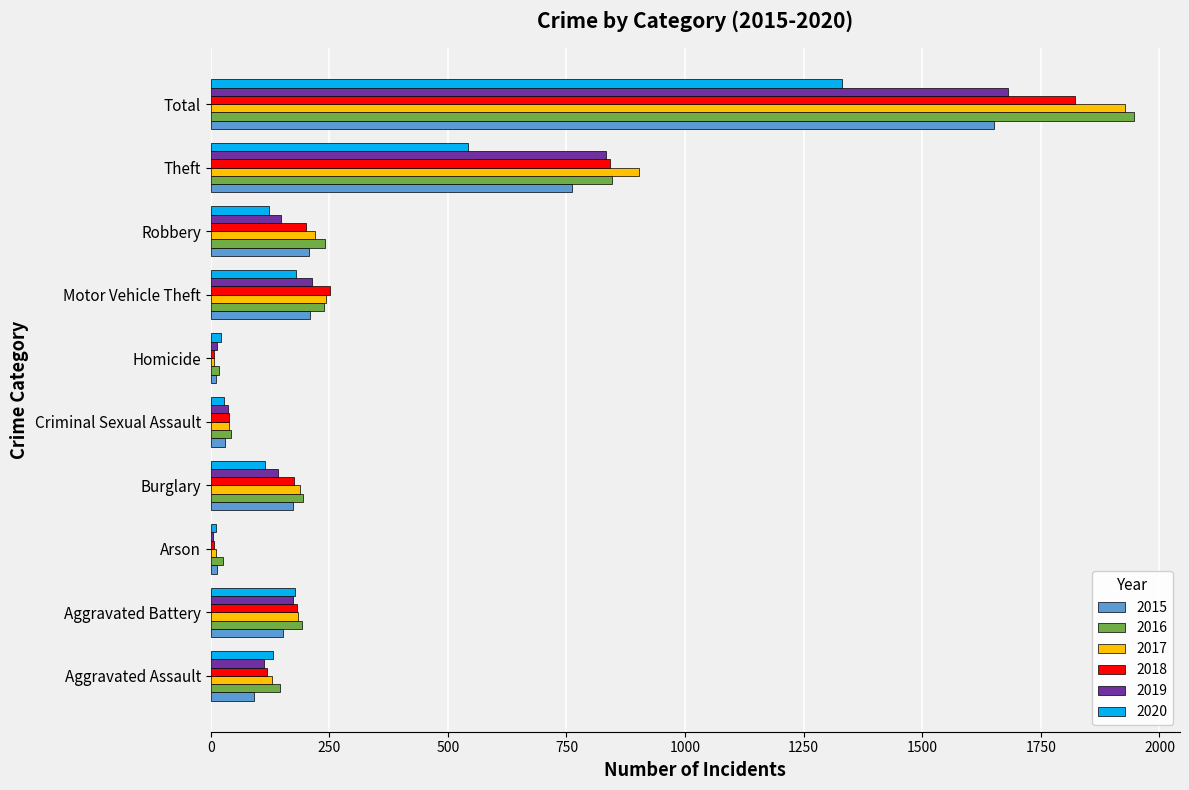

What is the maximum value for 2020?

1330